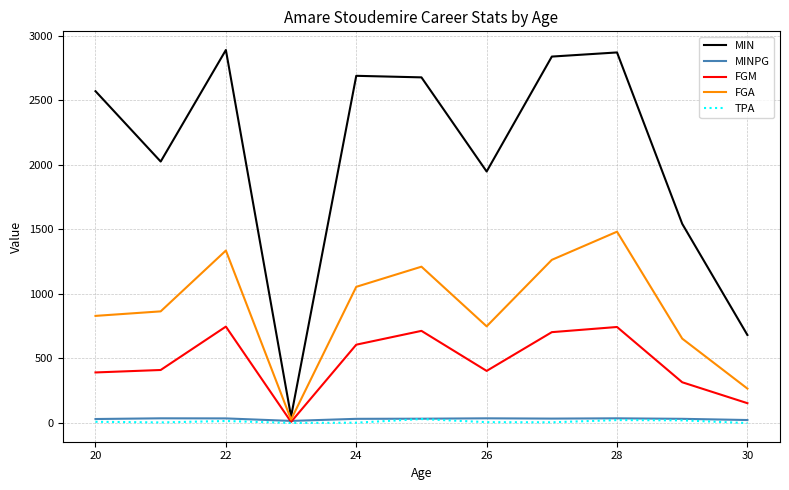

Does the chart display data point markers on the line(s)?

No